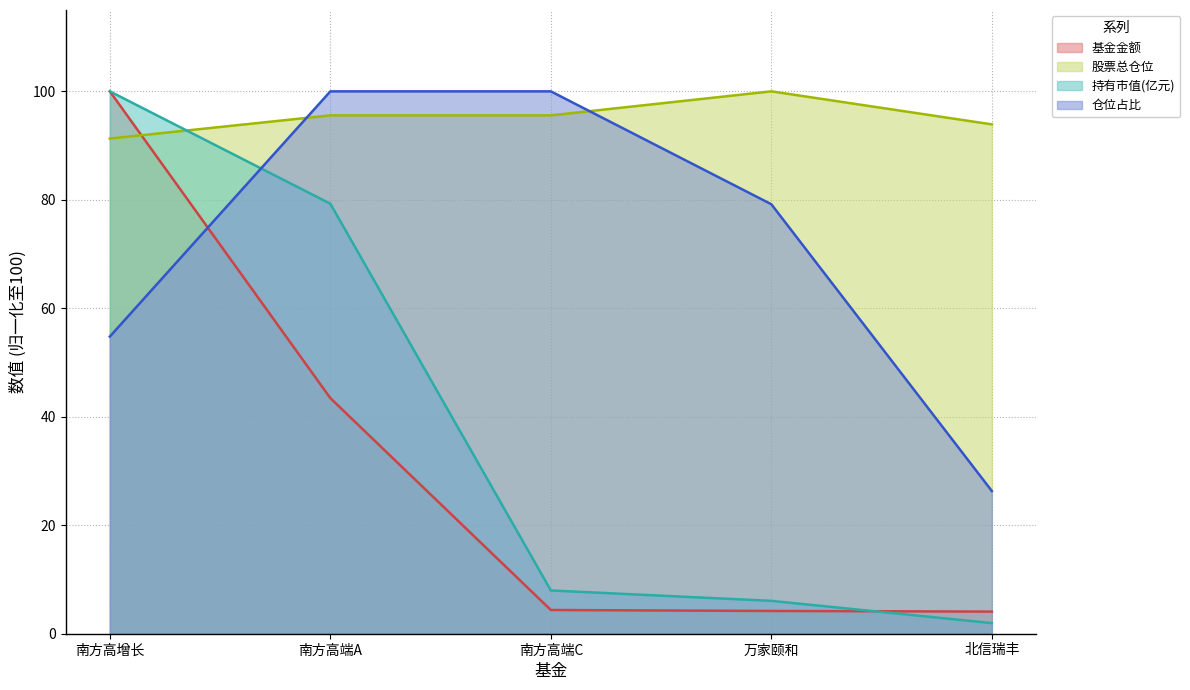

Rank the series at 北信瑞丰 from lowest to highest value.

持有市值(亿元), 基金金额, 仓位占比, 股票总仓位